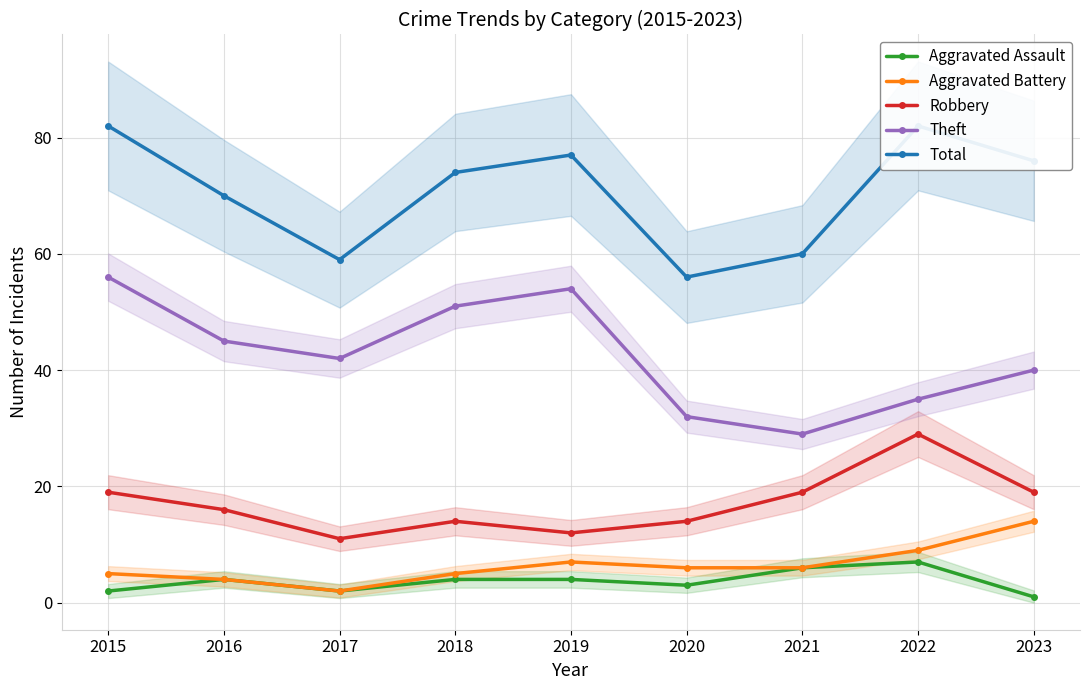

How many distinct data groups are displayed?

5